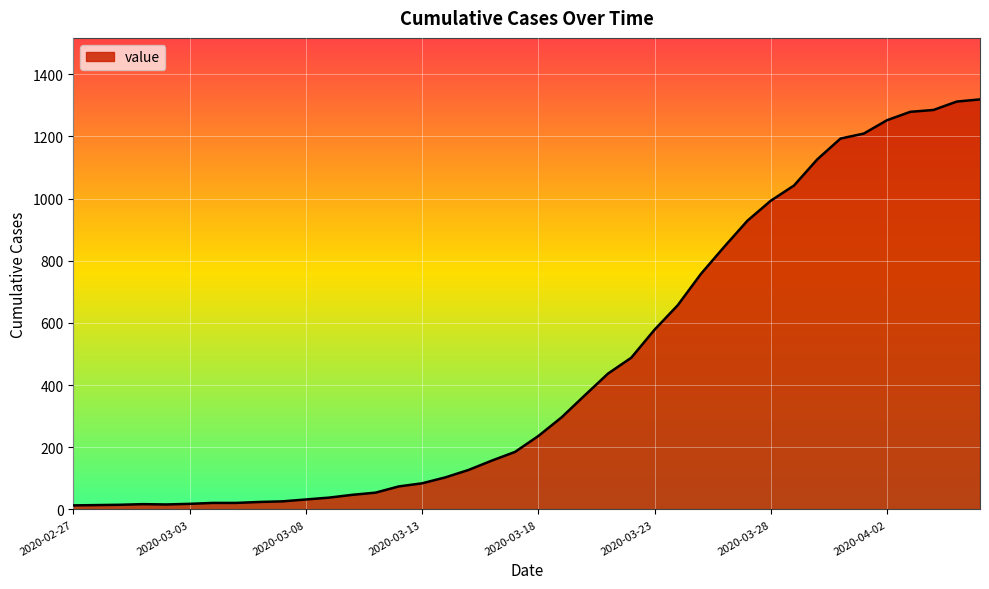

How many interior local peaks (higher than both neighbors) does the data have?

1